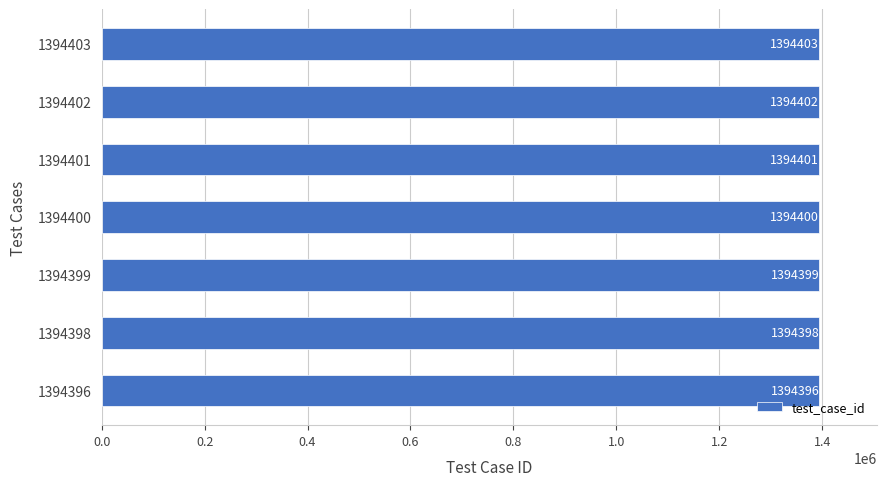

Rank the categories by value from lowest to highest.

1394396, 1394398, 1394399, 1394400, 1394401, 1394402, 1394403